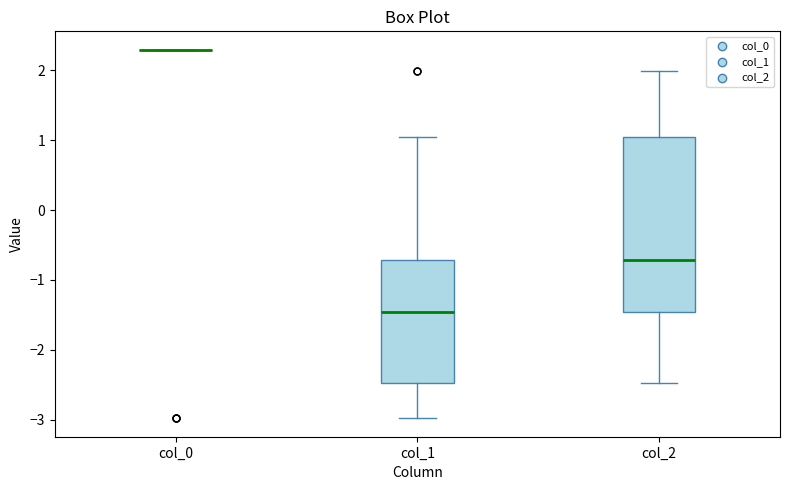

Reading left to right, transcribe this box plot: for each box, give where its median line is, the range the box spans, and where its two whiskers end, as read against the y-axis. The values are not printed on the chart, so give them approximately, as read against the axis.

col_0: box collapsed to a line at 2.3, whiskers 2.3 to 2.3
col_1: median -1.5, box -2.5 to -0.7, whiskers -3.0 to 1.1
col_2: median -0.7, box -1.5 to 1.1, whiskers -2.5 to 2.0